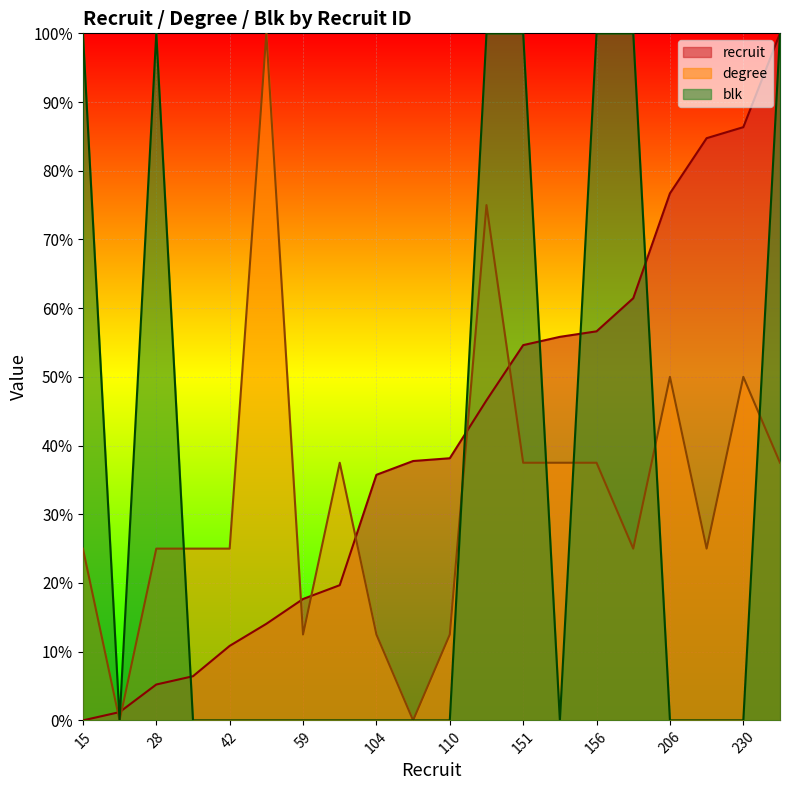

What is the total value across all series at 18?

1.2